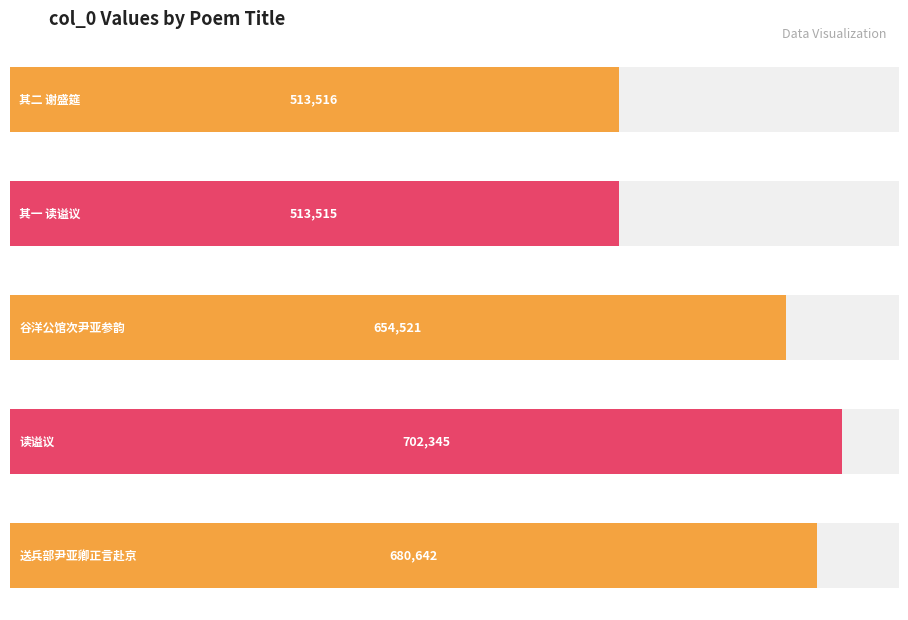

Reading left to right, what are all the values shown in this chart?

513516	513515	654521	702345	680642